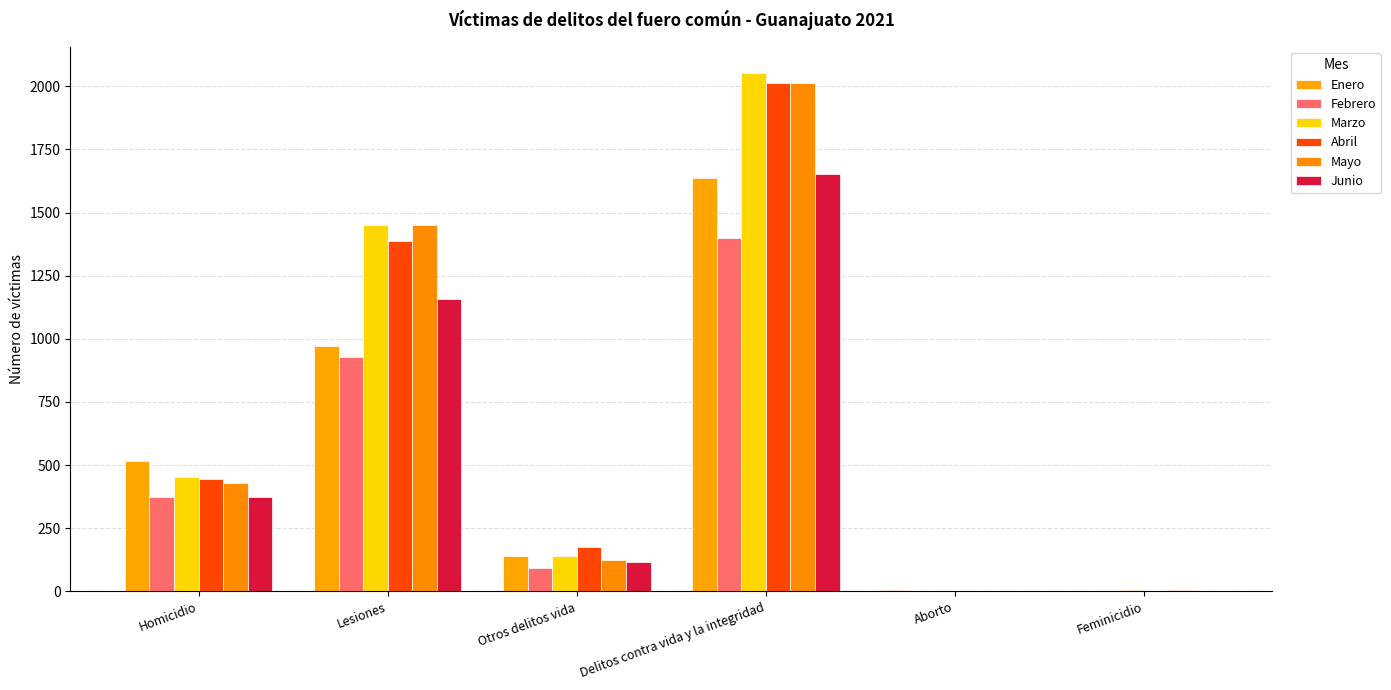

What is the label of the 2nd bar from the right?

Aborto